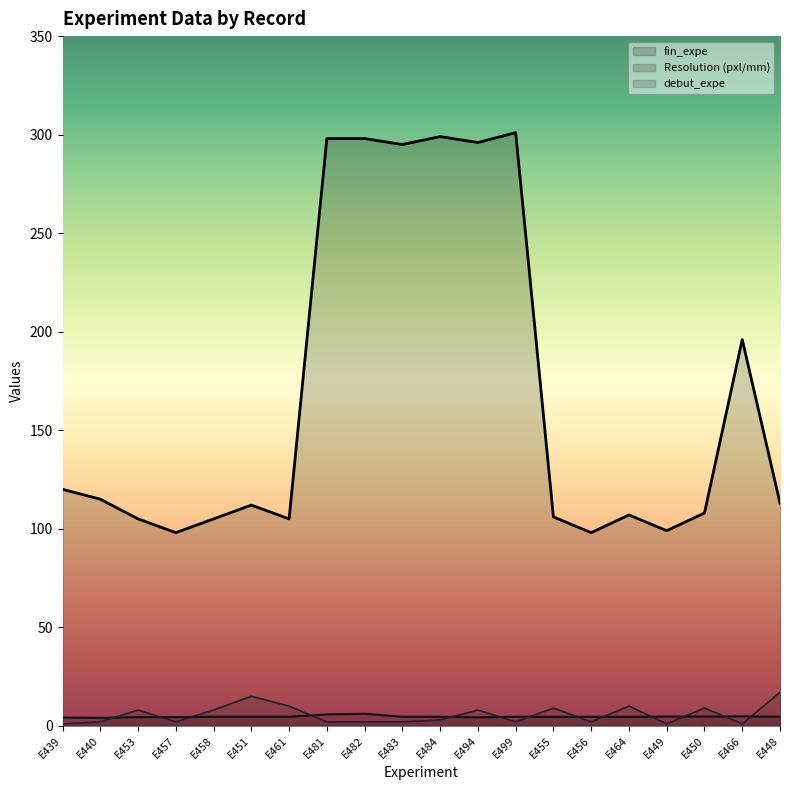

What are all the series names shown in the legend?

fin_expe, Resolution (pxl/mm), debut_expe